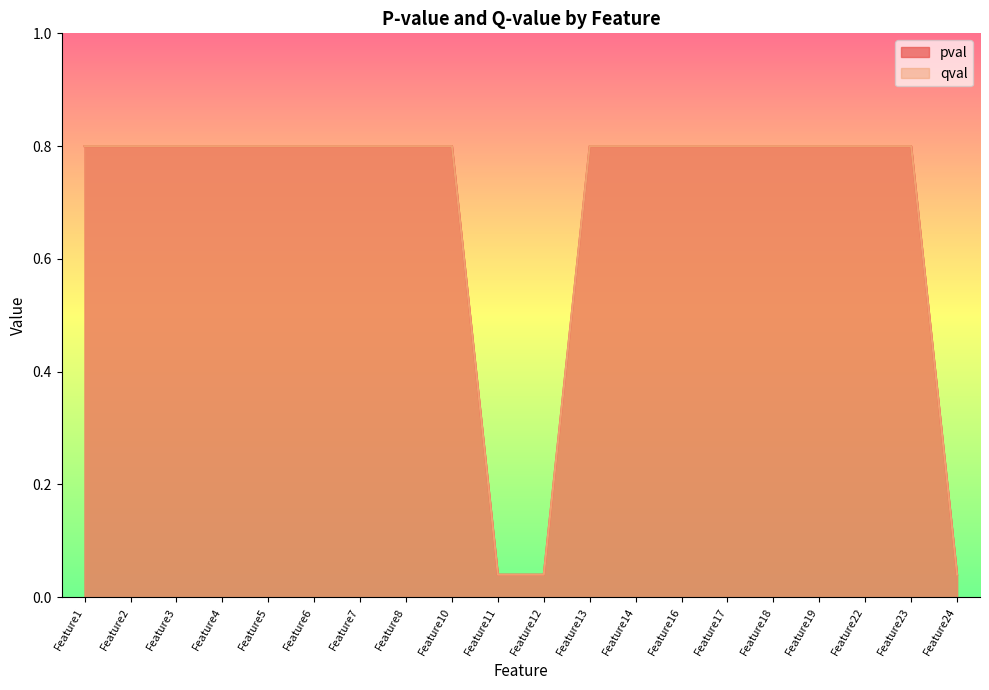

Reading right to left, extract all data points from this chart.

pval: 0.0	0.8	0.8	0.8	0.8	0.8	0.8	0.8	0.8	0.0	0.0	0.8	0.8	0.8	0.8	0.8	0.8	0.8	0.8	0.8
qval: 0.0	0.8	0.8	0.8	0.8	0.8	0.8	0.8	0.8	0.0	0.0	0.8	0.8	0.8	0.8	0.8	0.8	0.8	0.8	0.8